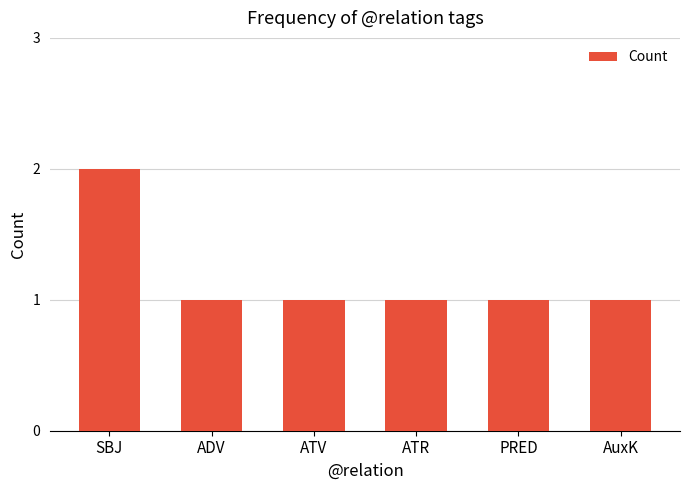

Reading left to right, list all the values displayed in this chart.

2	1	1	1	1	1